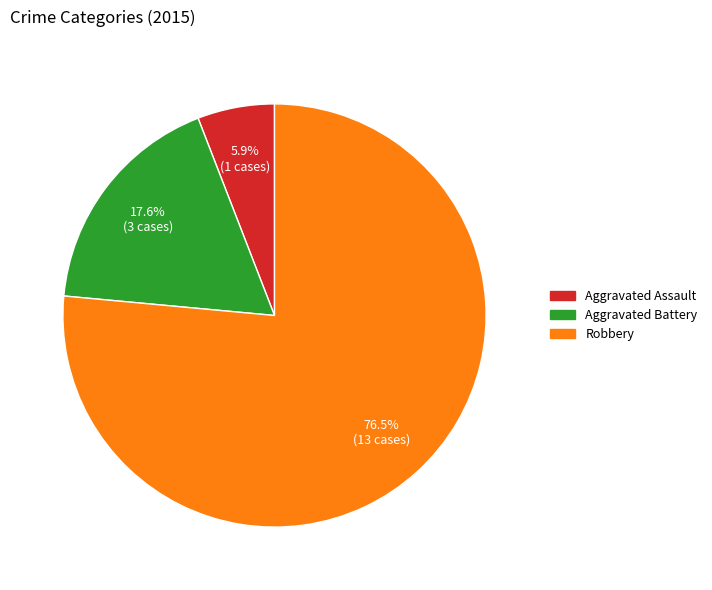

Which slice is the largest?

Robbery